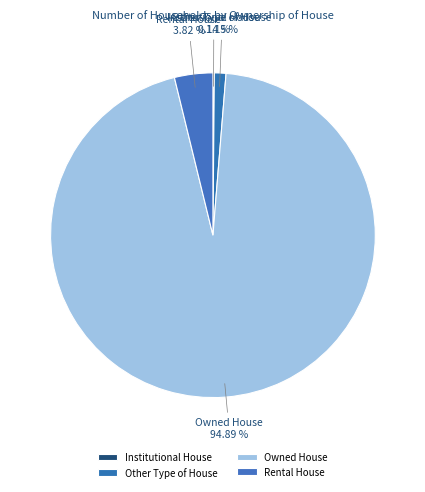

To the nearest percent, what is the difference between the largest and smallest slice percentages?

95%